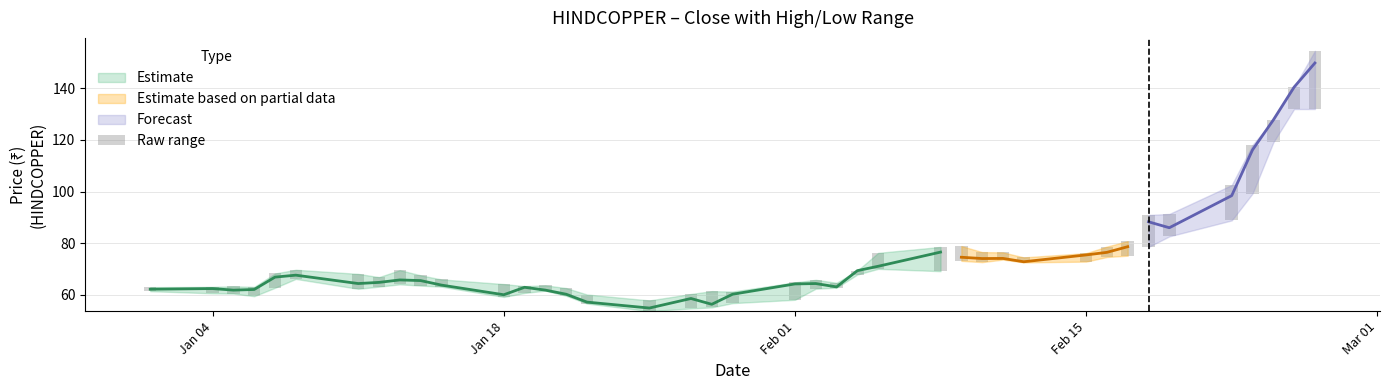

What is the lowest value of the Close series?

54.8